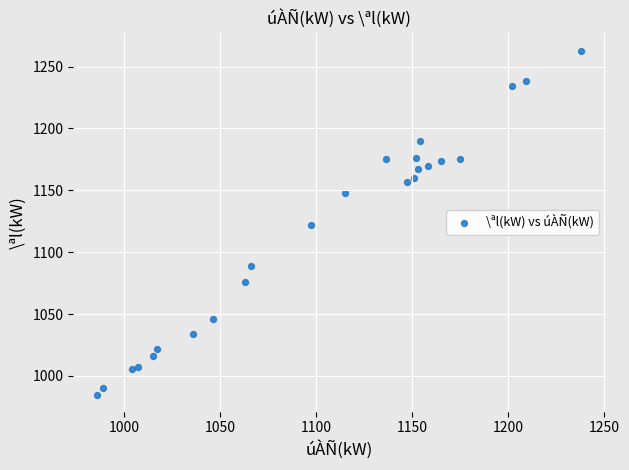

What is the range of X values (max minus min)?

252